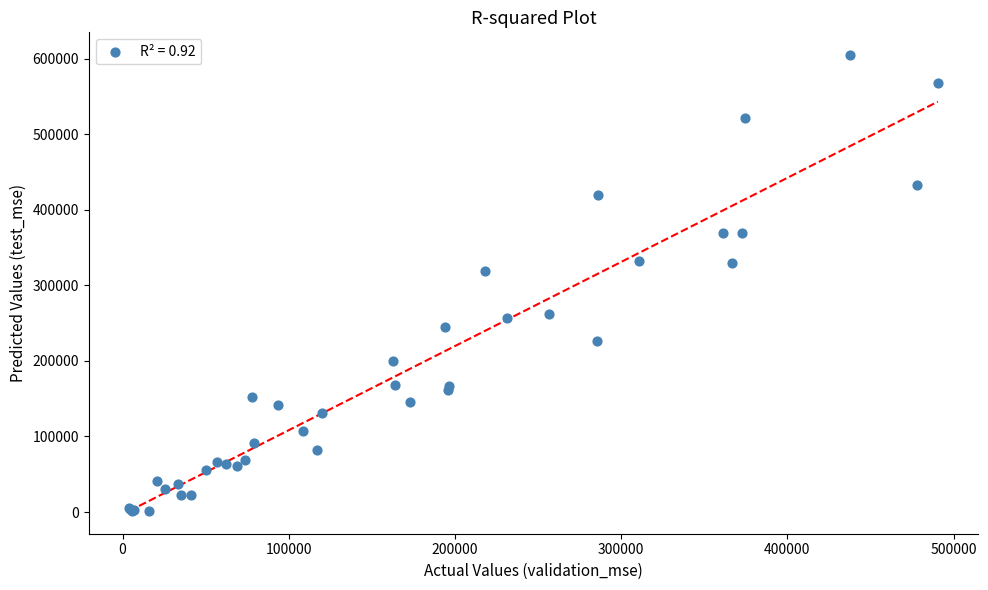

What Y value in the scatter plot is closest to 303247?

318299.6